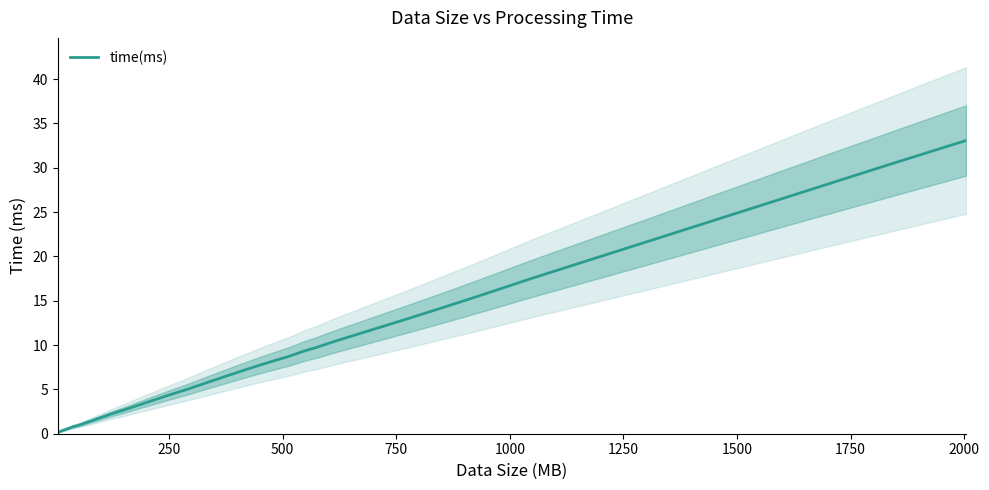

What is the difference between the values at 502 and 1280?

12.8